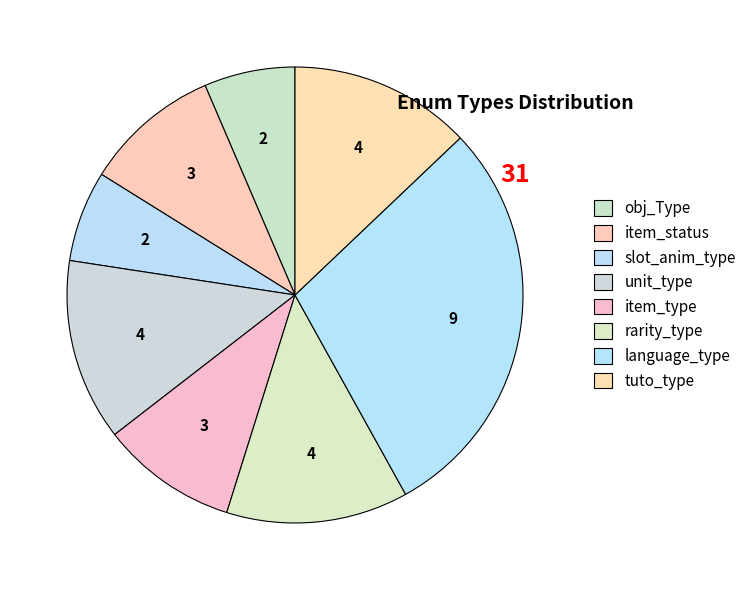

To the nearest percent, what is the difference between the unit_type and slot_anim_type slice percentages?

6%